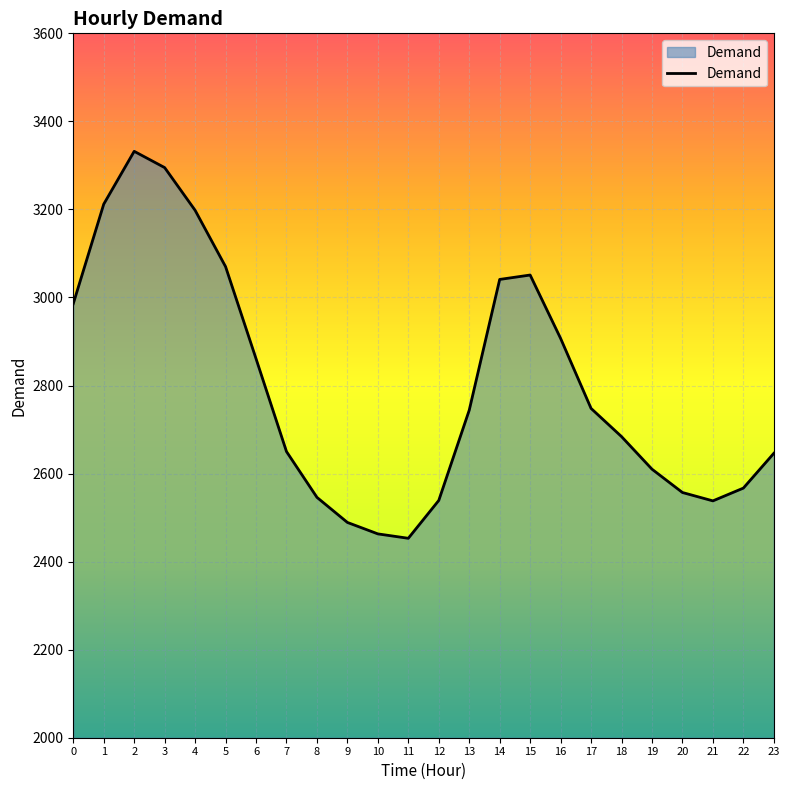

True or false: the data has more than 2 interior local peaks.

False